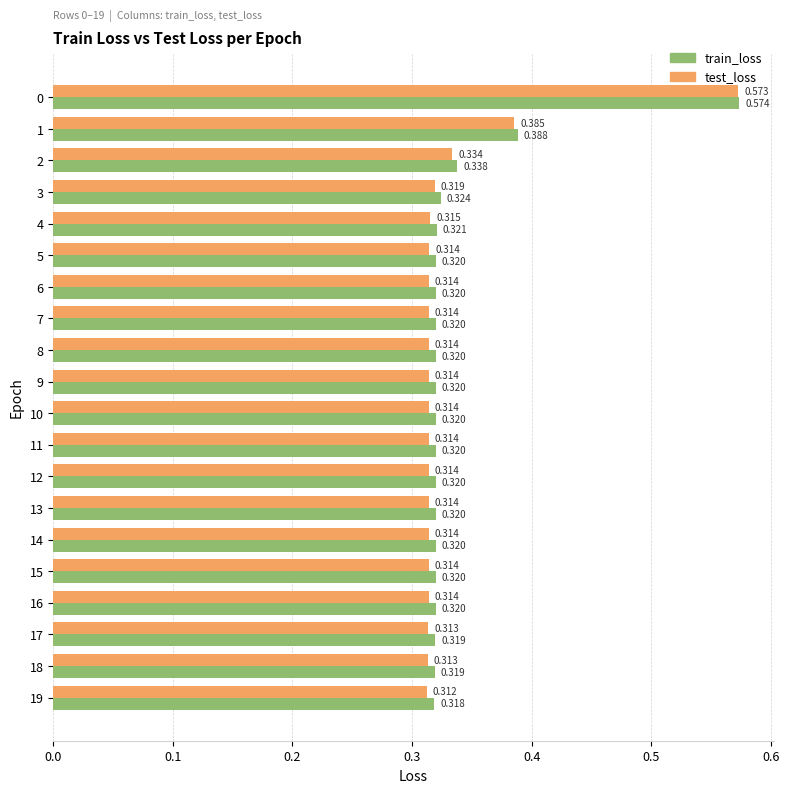

True or false: train_loss has a value of 0.1 at 18.

False